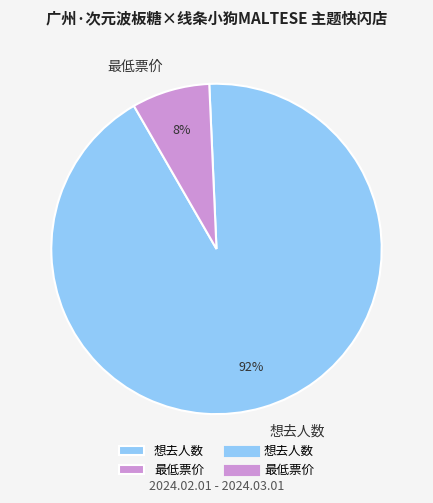

What is the largest slice in the pie chart?

想去人数